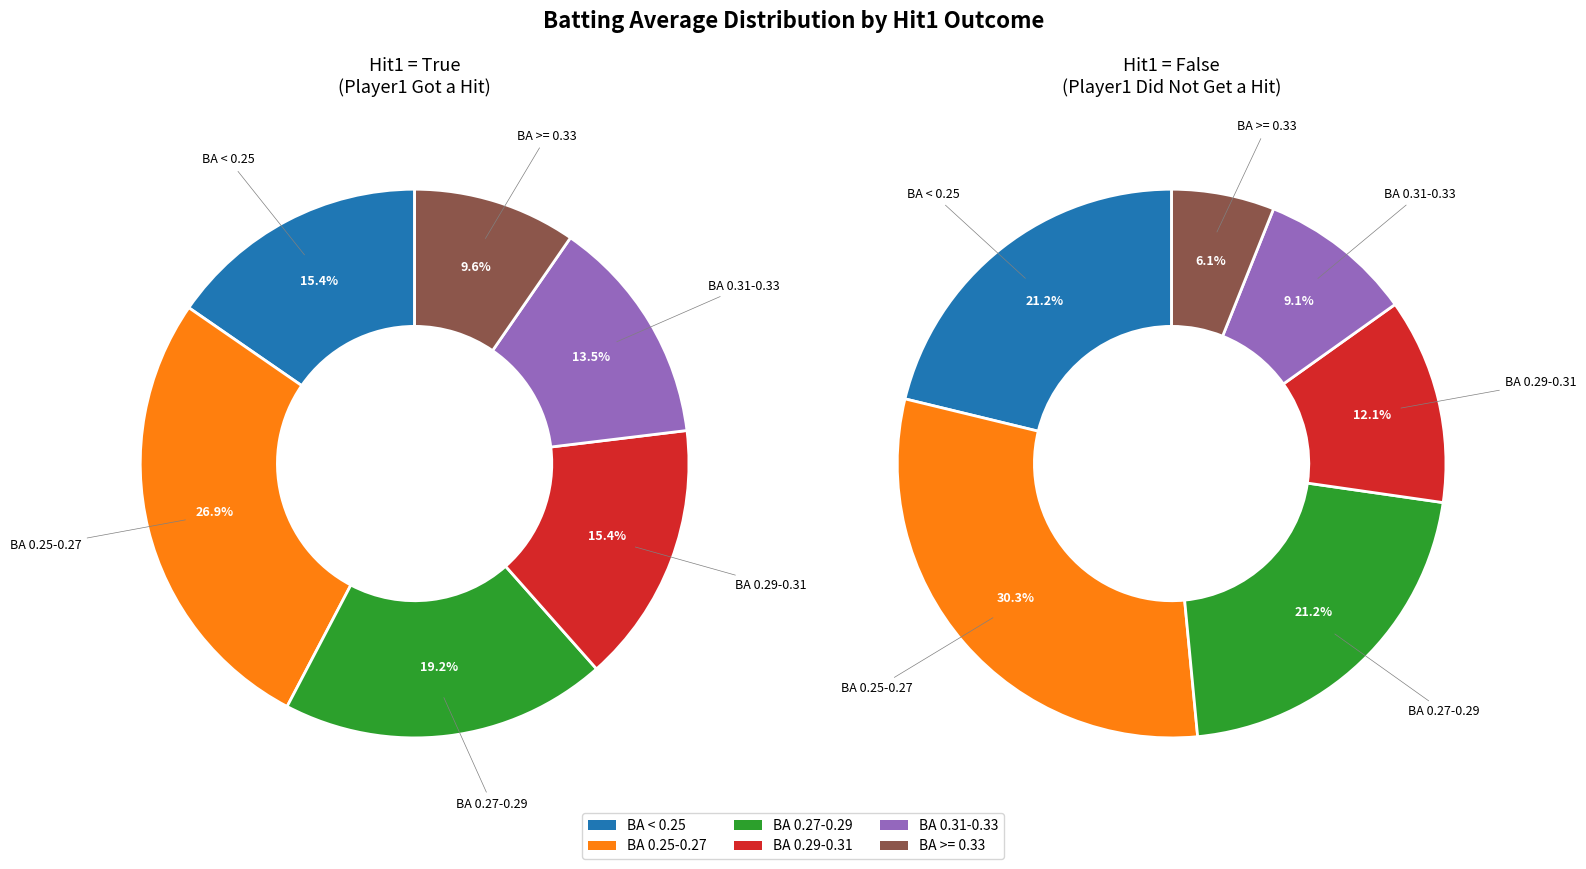

To the nearest percent, what is the average slice percentage?

17%